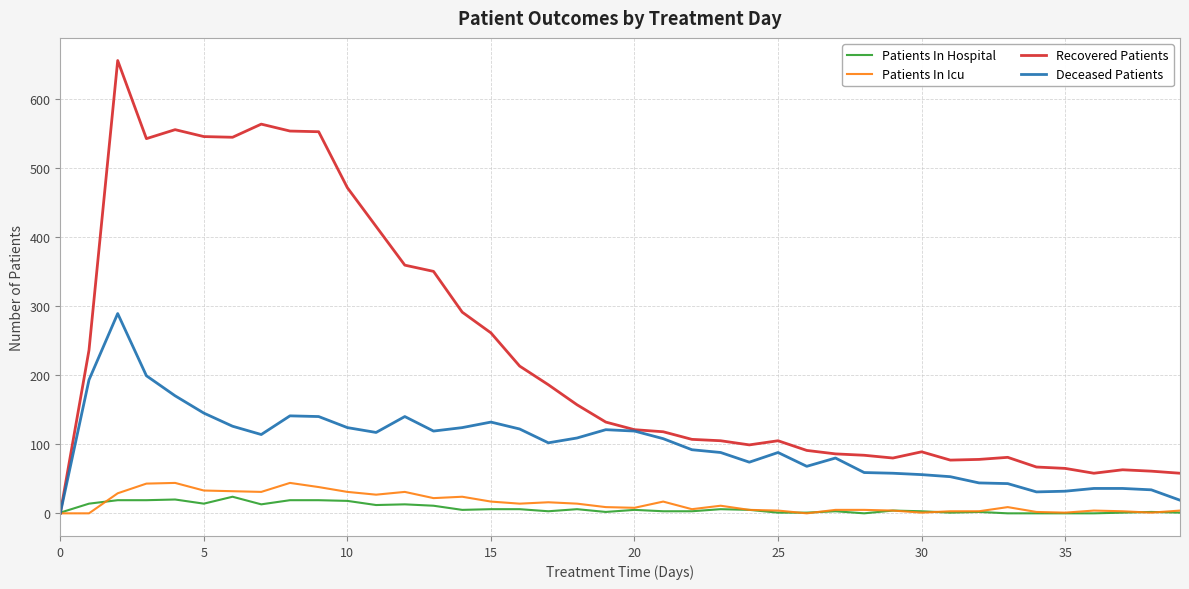

What is the difference between the maximum and minimum values in the Patients In Hospital series?

24